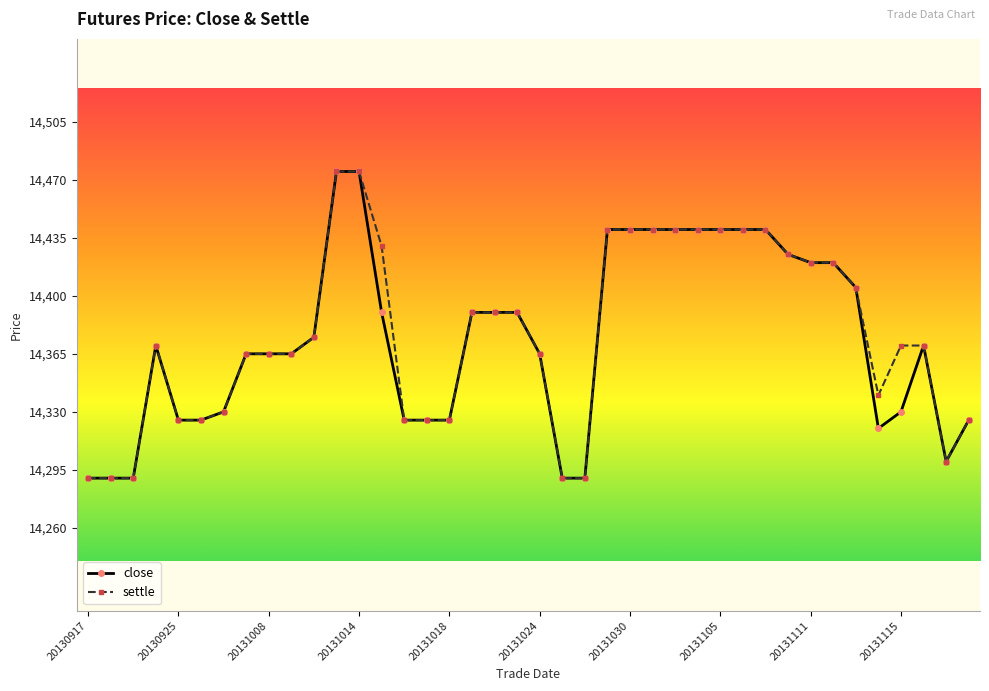

What is the smallest value displayed?

14290